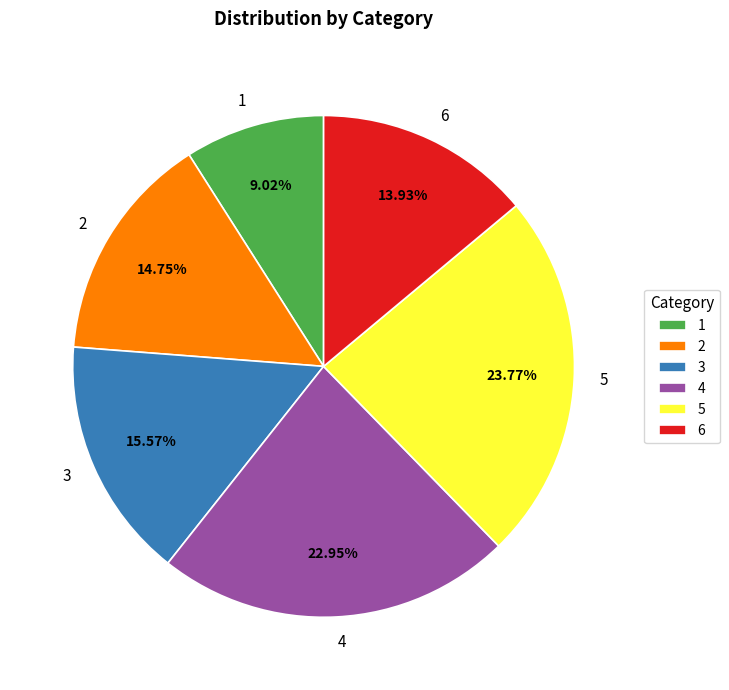

To the nearest percent, what portion does 6 represent?

14%